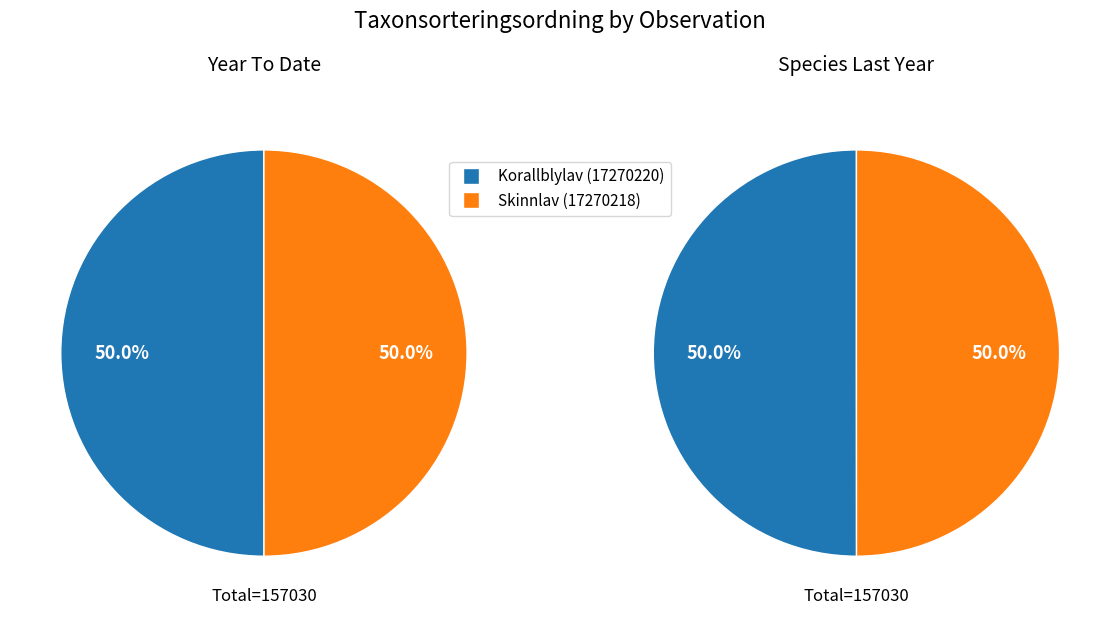

To the nearest percent, what portion does Korallblylav (17270220) represent?

50%